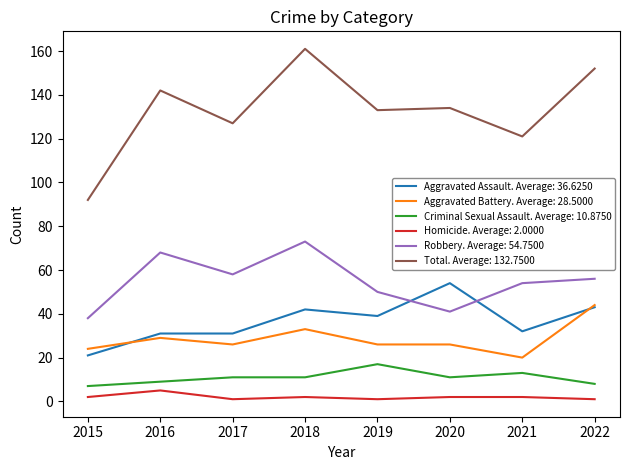

The value of Total. Average: 132.7500 at 2020 is 134. True or false?

True